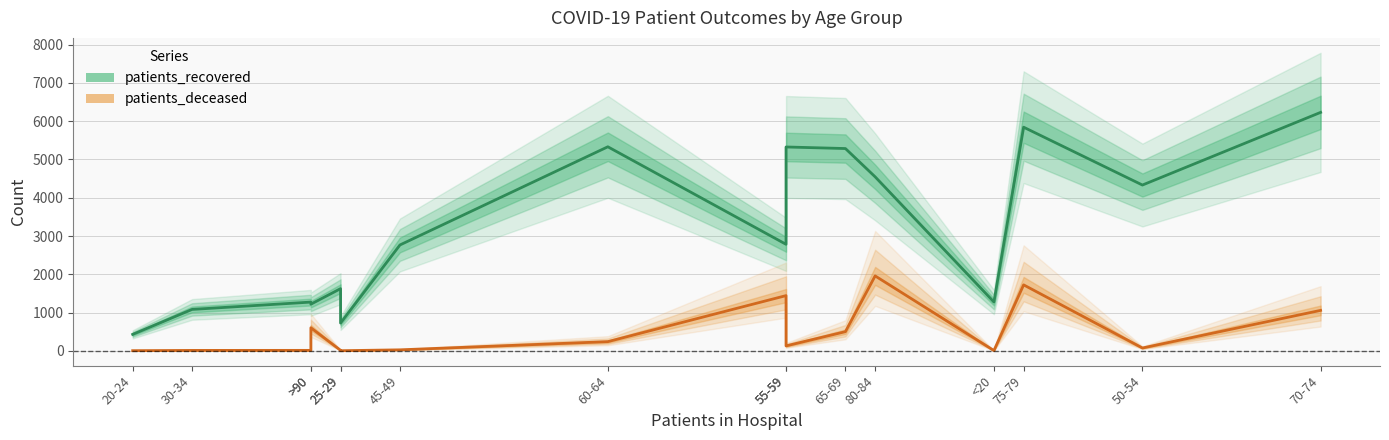

At which category is the sum across all series the highest?

75-79